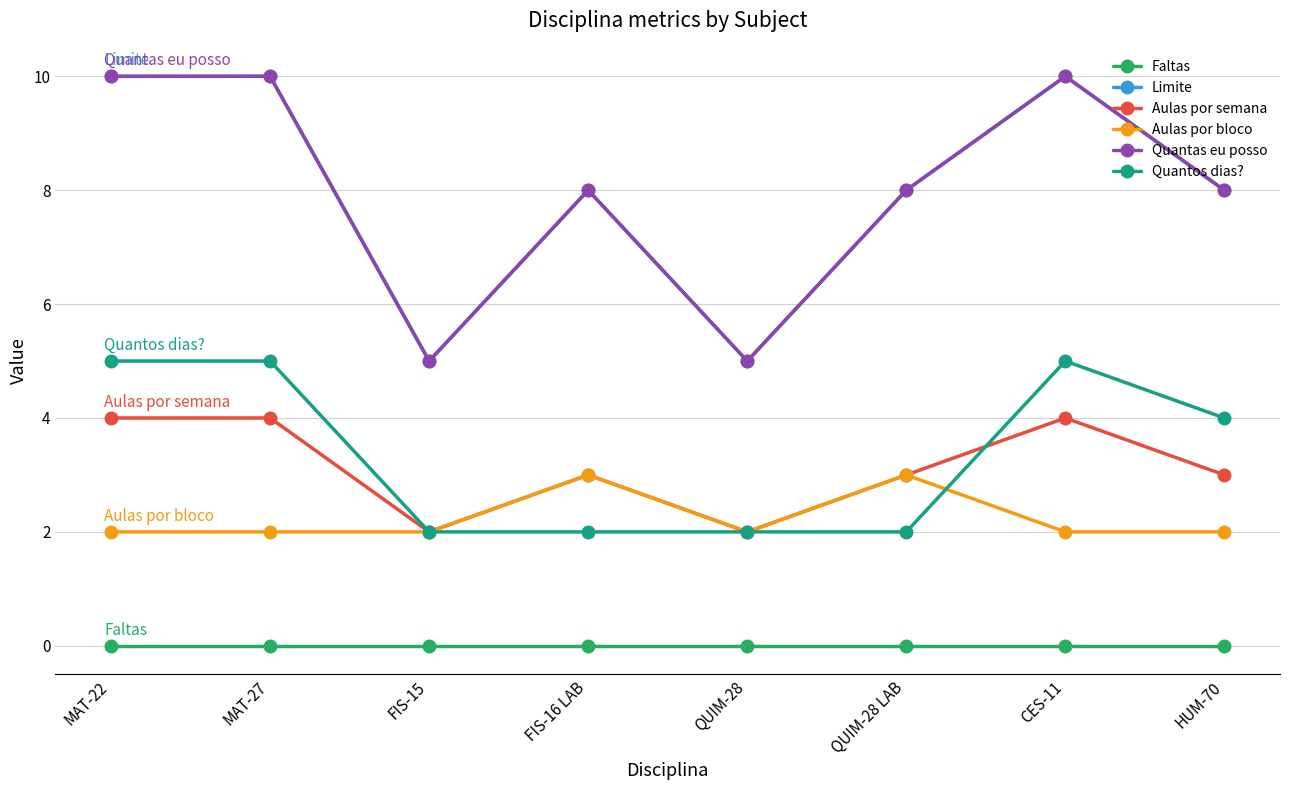

At FIS-16 LAB, list the series in order from largest to smallest.

Limite, Quantas eu posso, Aulas por semana, Aulas por bloco, Quantos dias?, Faltas